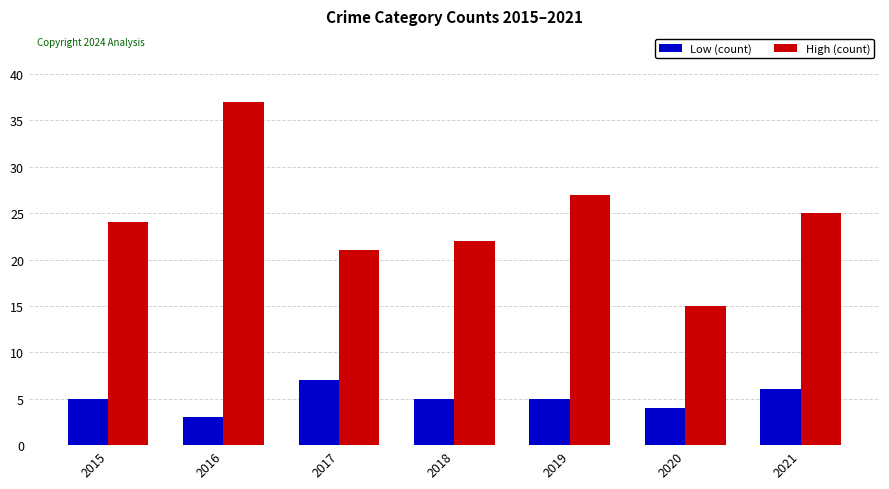

The Low (count) series shows 5 at 2018. True or false?

True